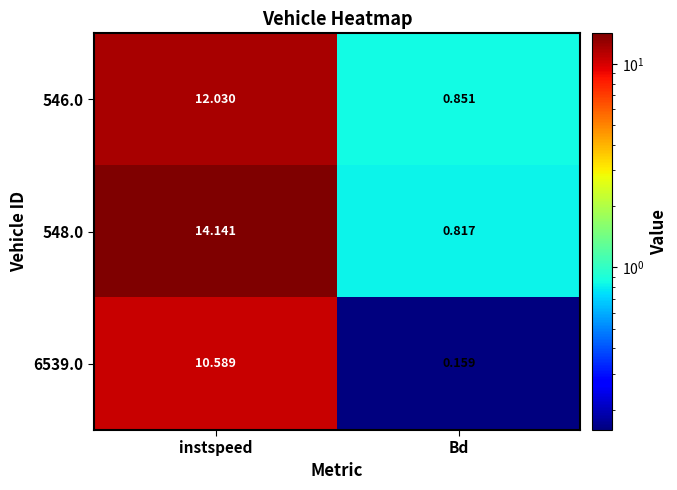

Where does the 548.0 series first go above 14?

instspeed